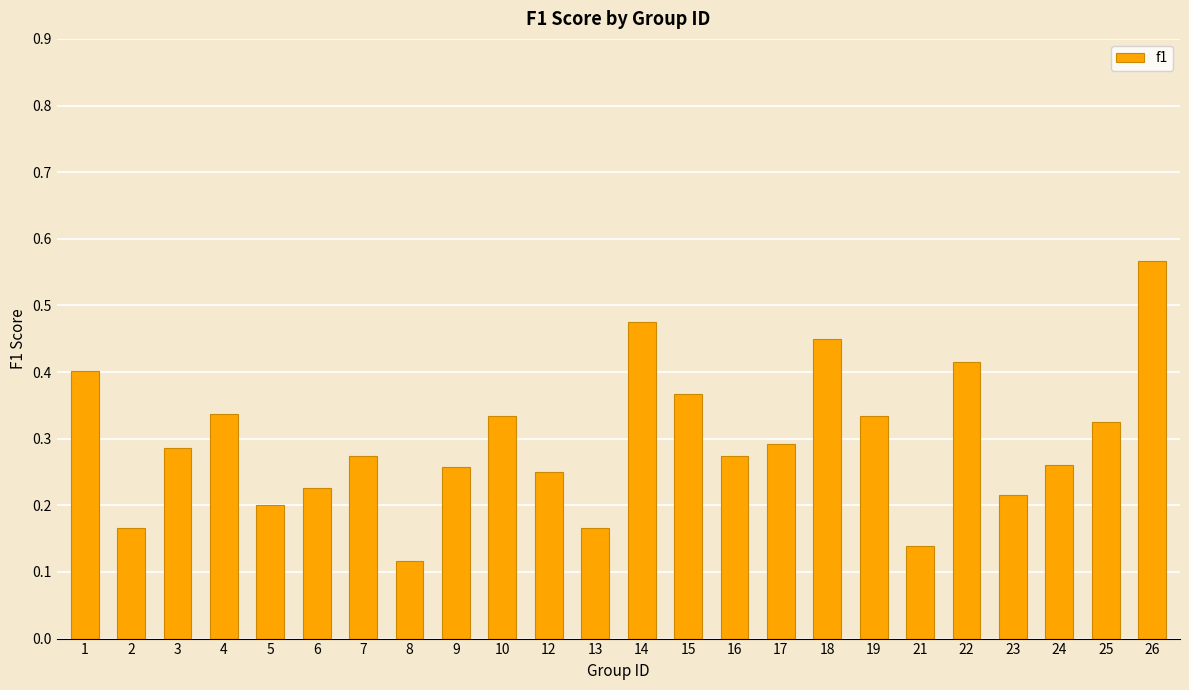

Count the number of data series in this chart.

1